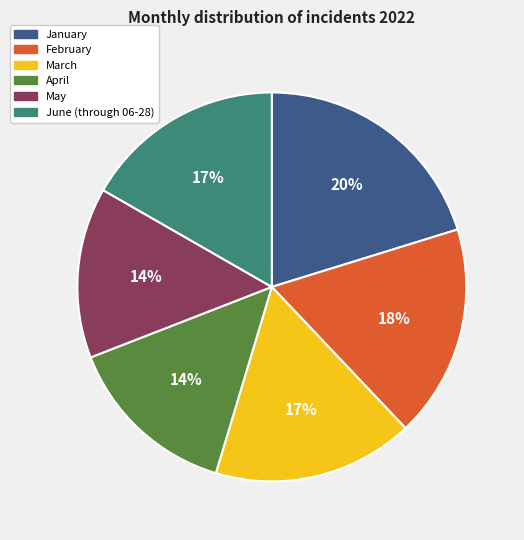

How many slices are in this pie chart?

6